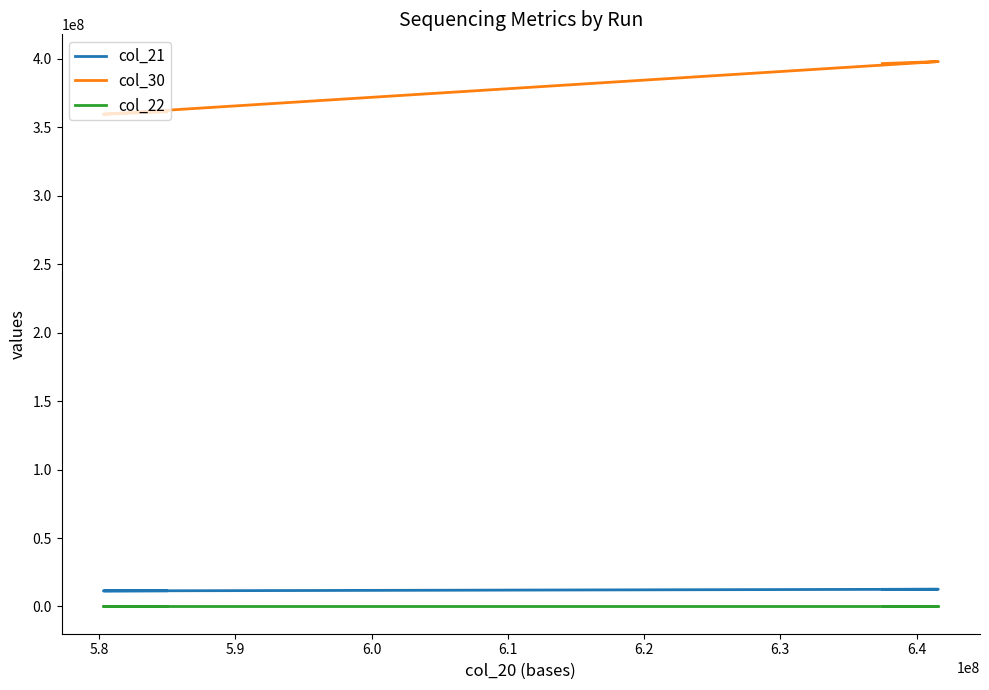

True or false: col_22 and col_30 intersect in this chart.

False